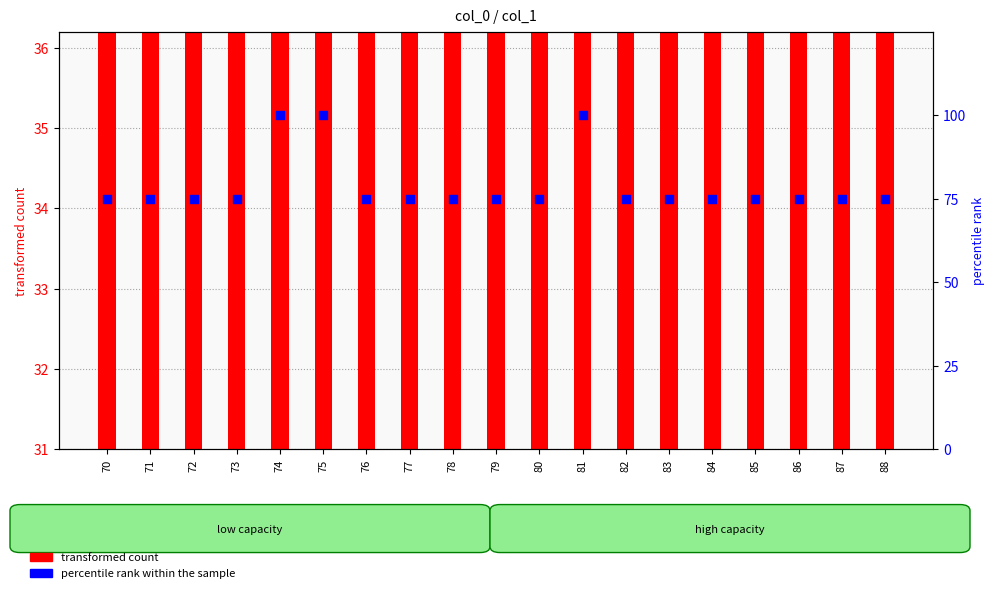

At which category is the sum across all series the highest?

74